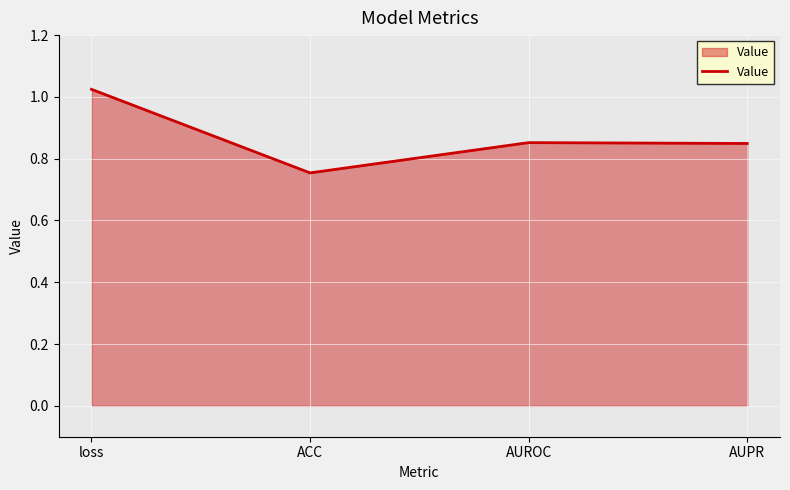

Does the chart display data point markers on the line(s)?

No